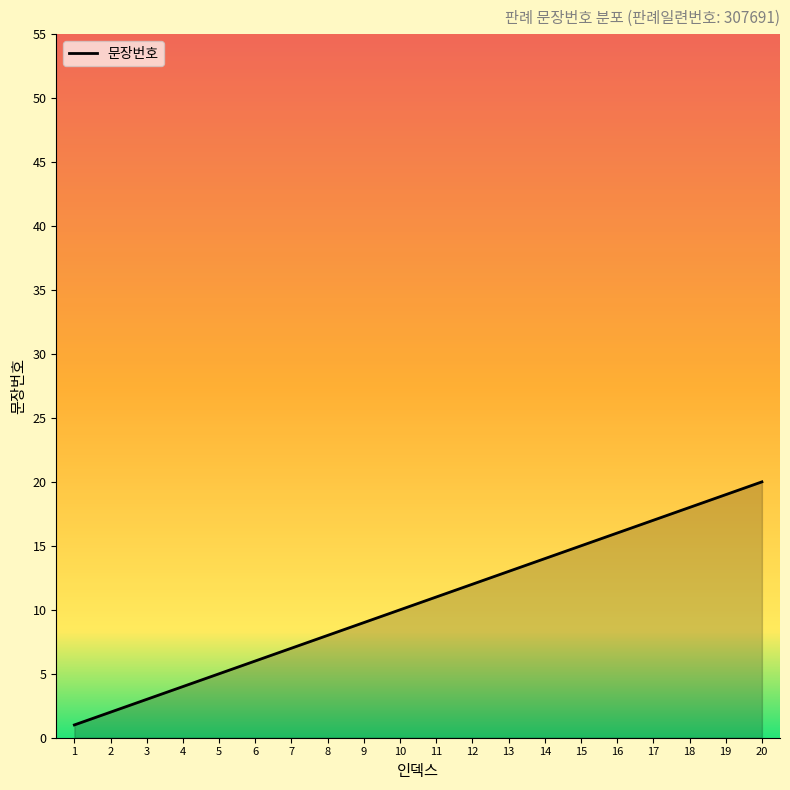

List the labels in order of value, largest first.

20, 19, 18, 17, 16, 15, 14, 13, 12, 11, 10, 9, 8, 7, 6, 5, 4, 3, 2, 1